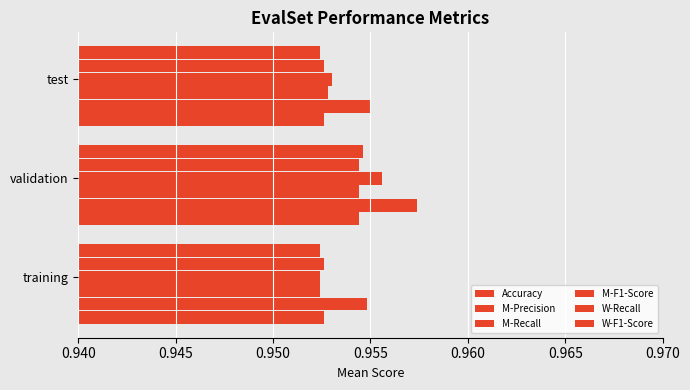

Count the number of data series in this chart.

6